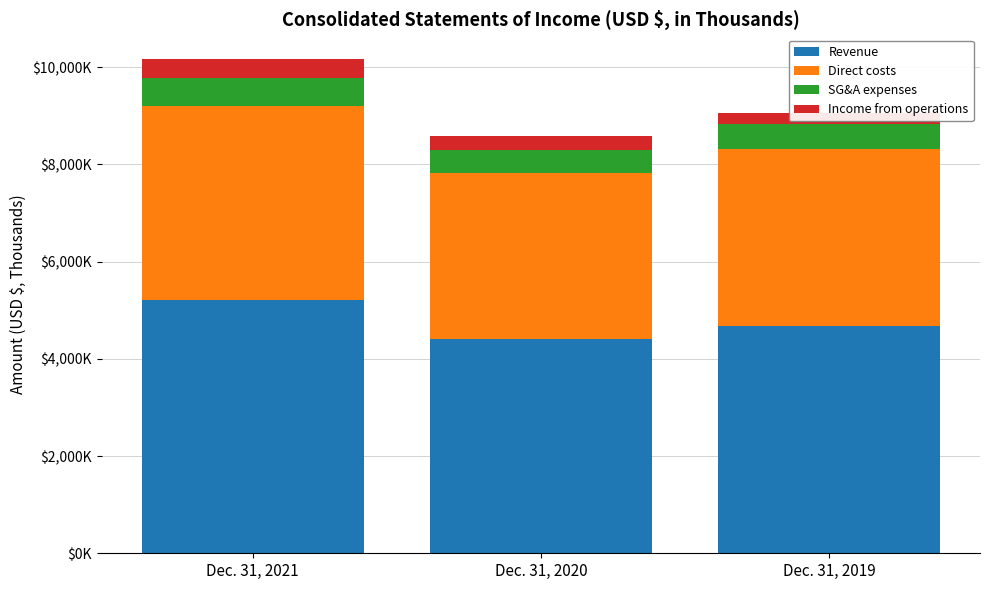

How many data points in Revenue are above 4675815?

1